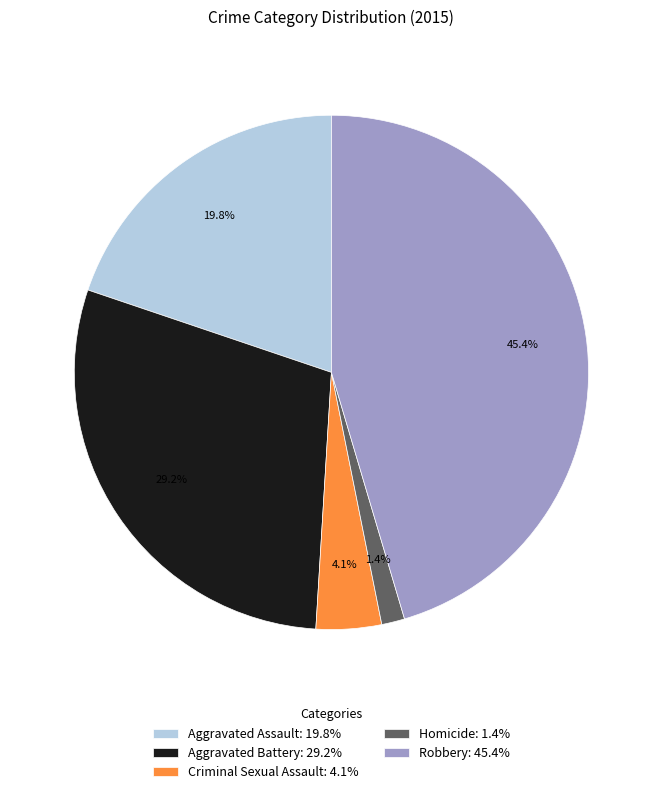

Is it true that Aggravated Battery is 44% of the pie?

False